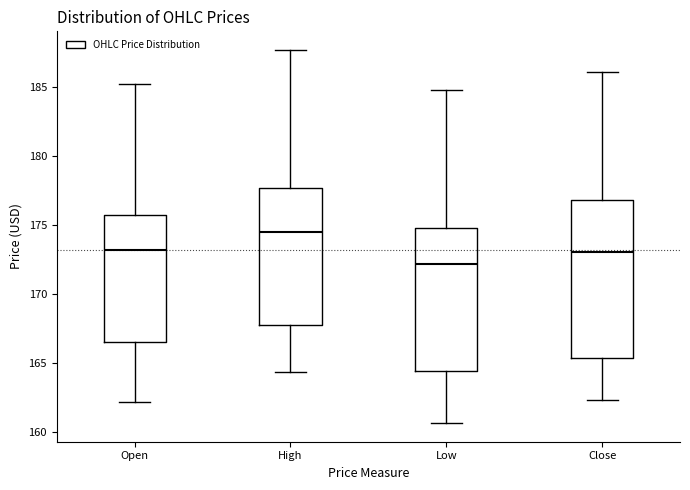

Reading left to right, transcribe this box plot: for each box, give where its median line is, the range the box spans, and where its two whiskers end, as read against the y-axis. The values are not printed on the chart, so give them approximately, as read against the axis.

Open: median 173.0, box 166.5 to 175.5, whiskers 162.0 to 185.0
High: median 174.5, box 167.5 to 177.5, whiskers 164.5 to 187.5
Low: median 172.0, box 164.5 to 174.5, whiskers 160.5 to 185.0
Close: median 173.0, box 165.5 to 177.0, whiskers 162.5 to 186.0